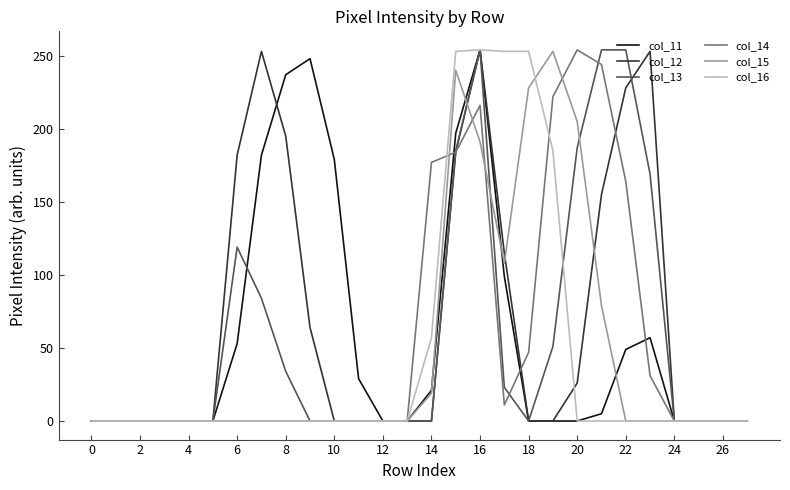

What is the maximum value for col_16?

254